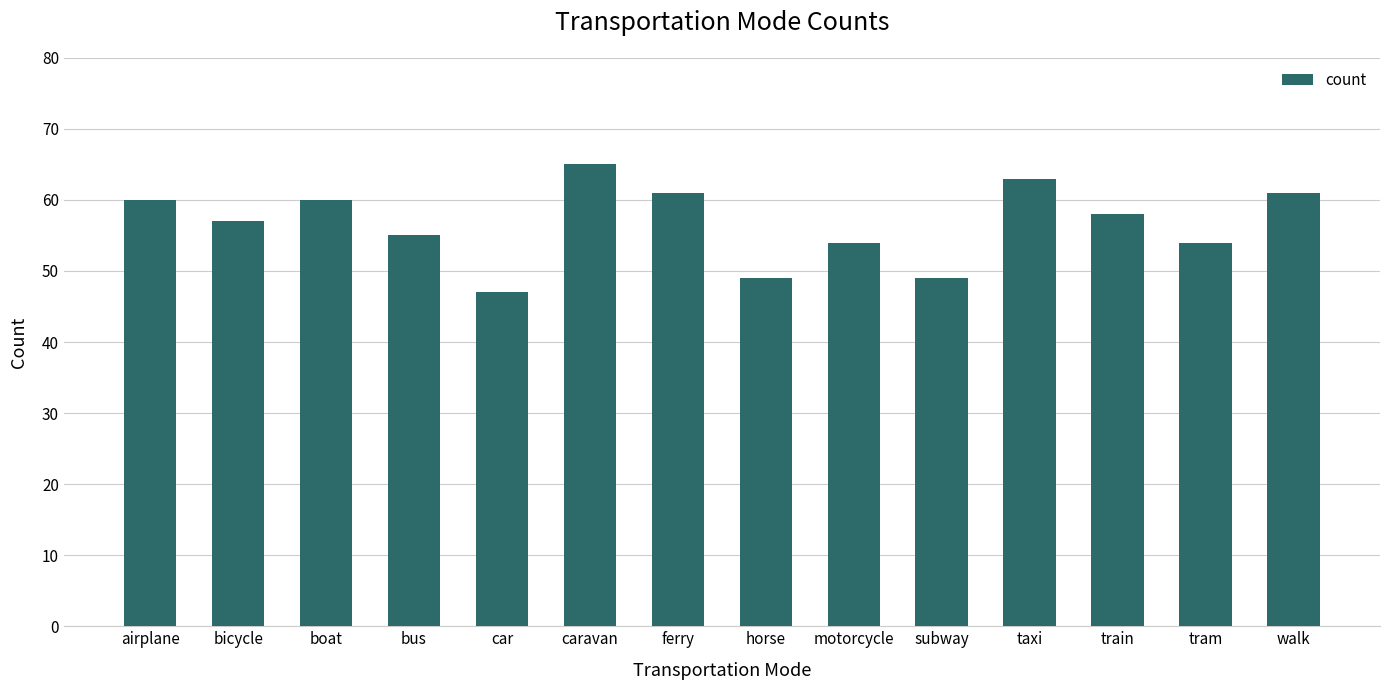

True or false: the data shows 108 at taxi.

False